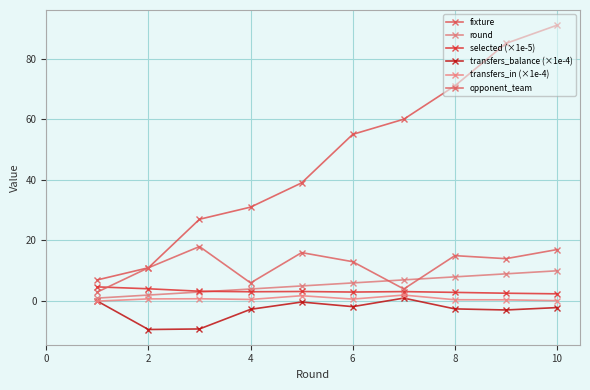

Which series has the largest total across all categories?

fixture